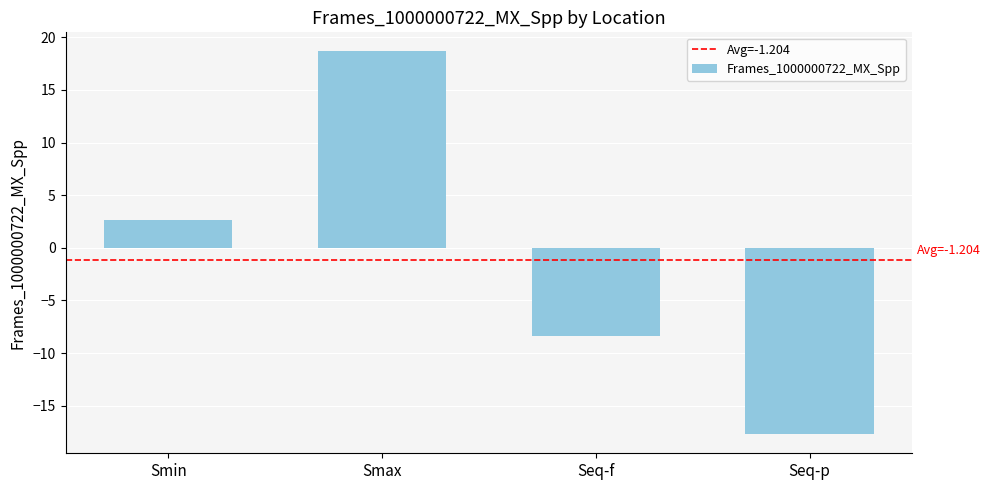

How many negative values are there?

2